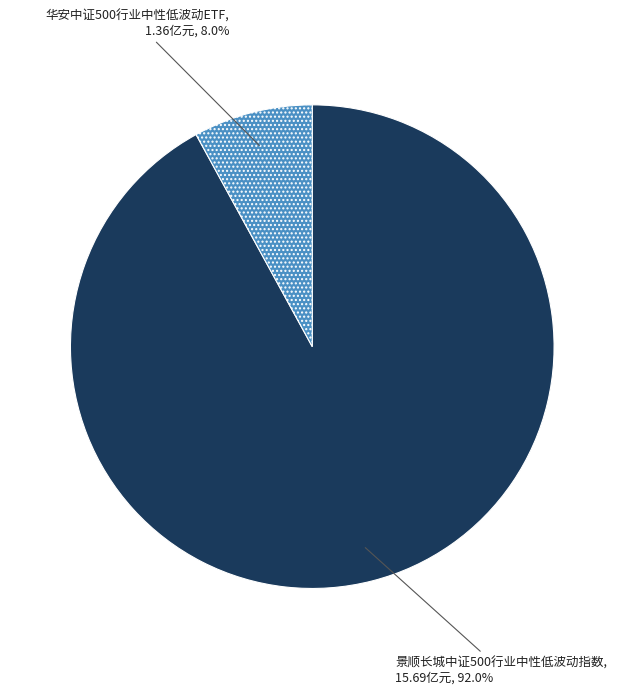

Between 景顺长城中证500行业中性低波动指数 and 华安中证500行业中性低波动ETF, which is larger?

景顺长城中证500行业中性低波动指数